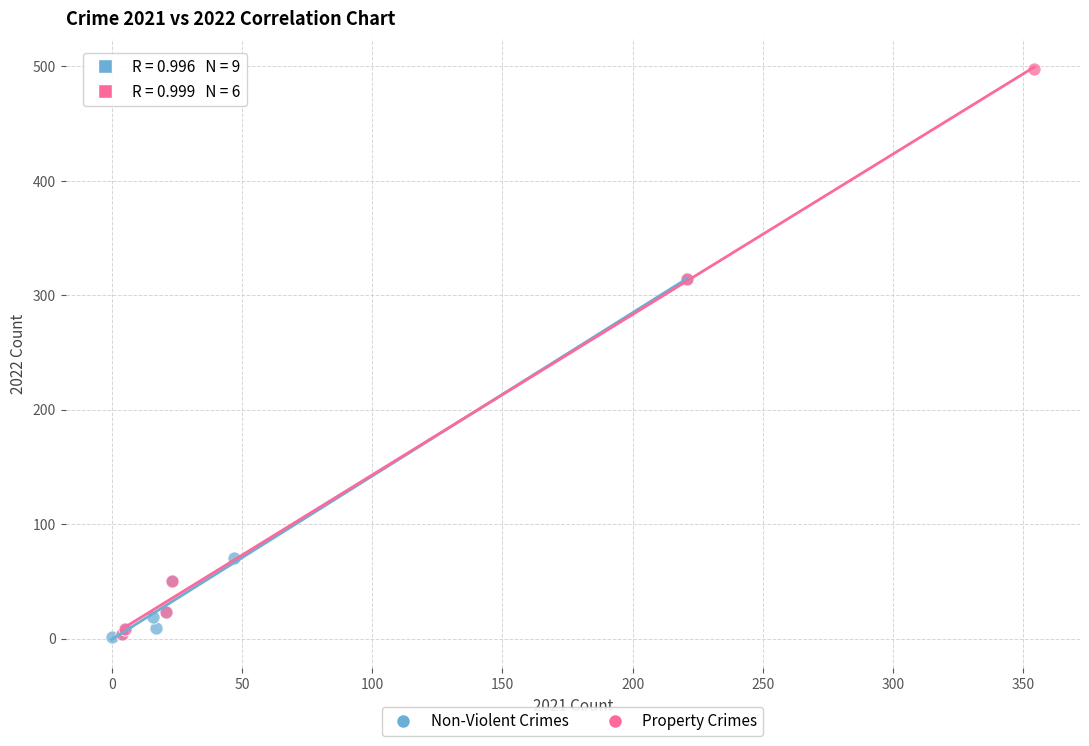

Which series has the widest spread of Y values?

Property Crimes